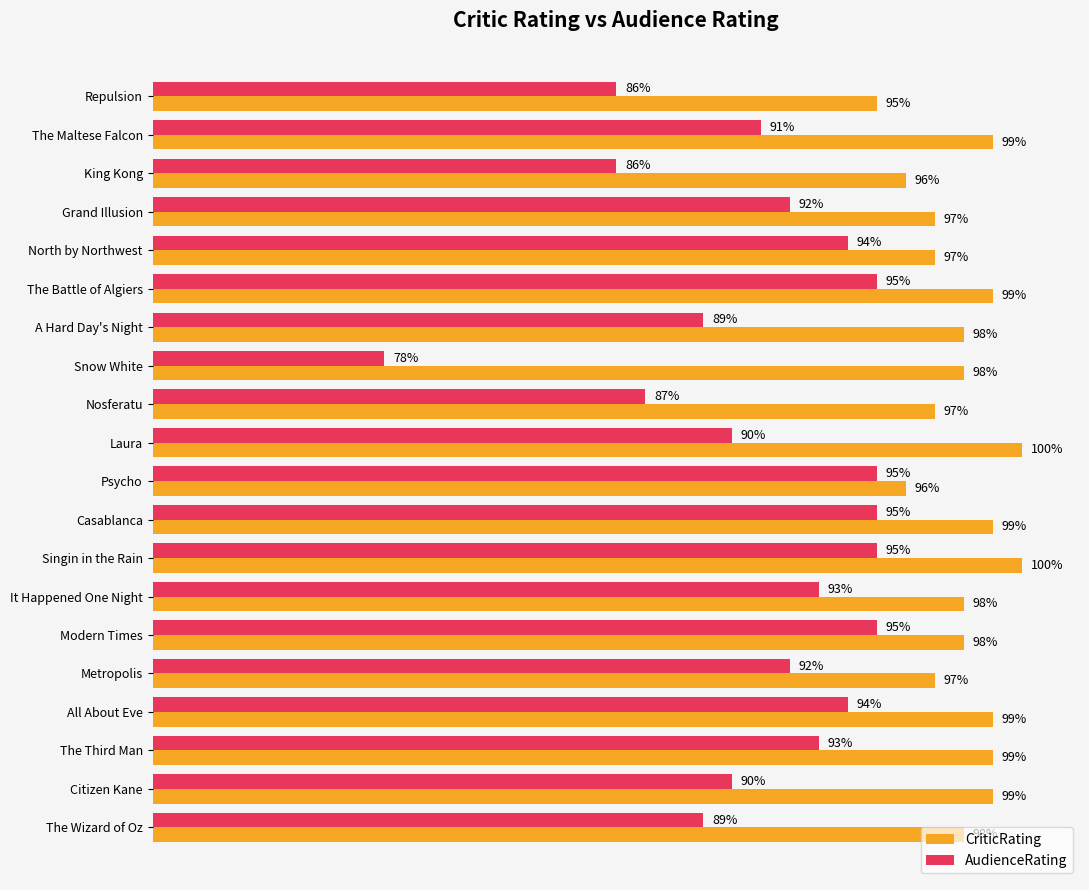

Is the value of CriticRating at The Third Man greater than the value of AudienceRating at Grand Illusion?

Yes